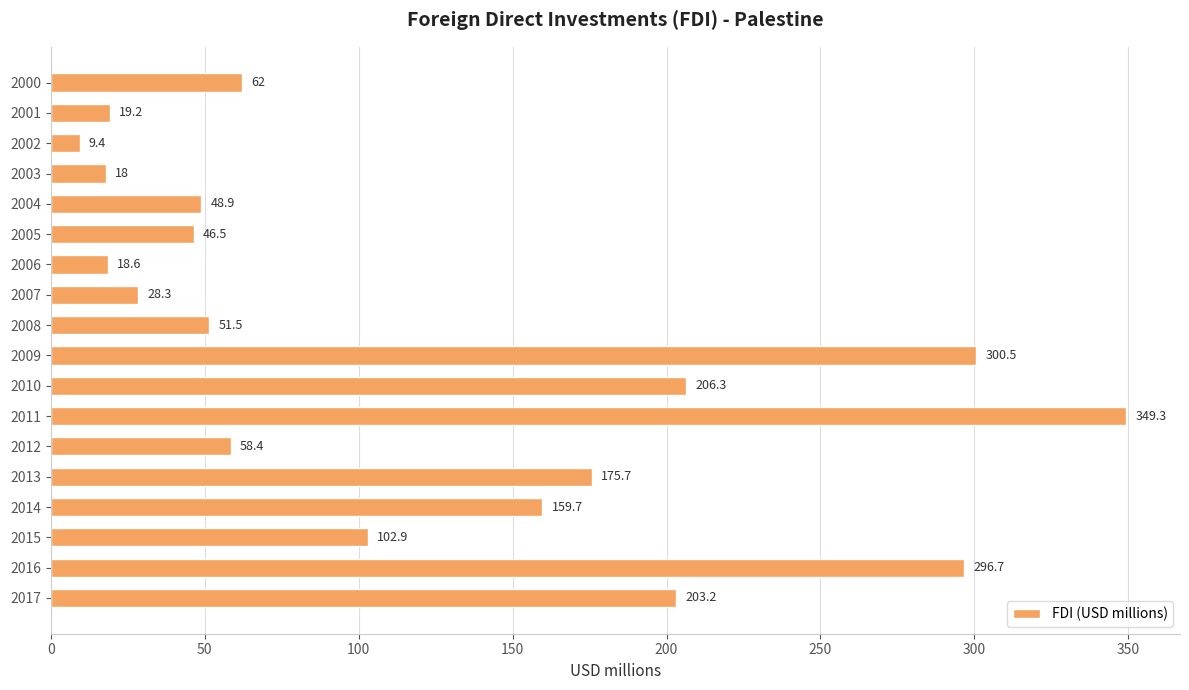

Reading top to bottom, extract all data points from this chart.

62.0	19.2	9.4	18.0	48.9	46.5	18.6	28.3	51.5	300.5	206.3	349.3	58.4	175.7	159.7	102.9	296.7	203.2